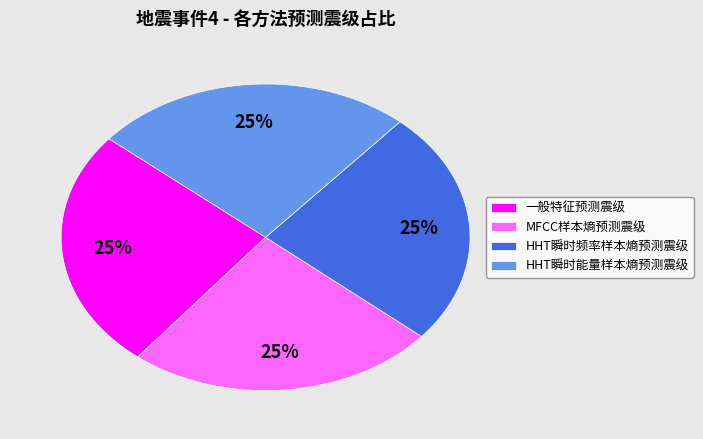

Does any single category account for the majority?

No